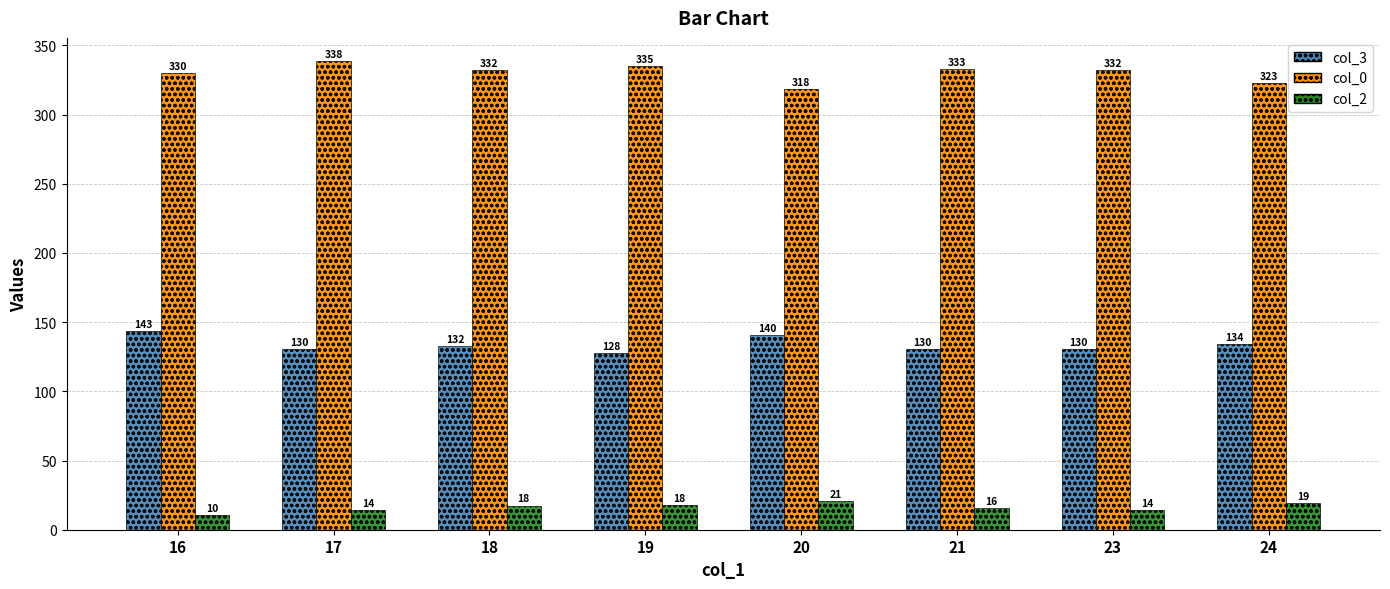

Is the value of col_0 at 17 greater than the value of col_3 at 18?

Yes